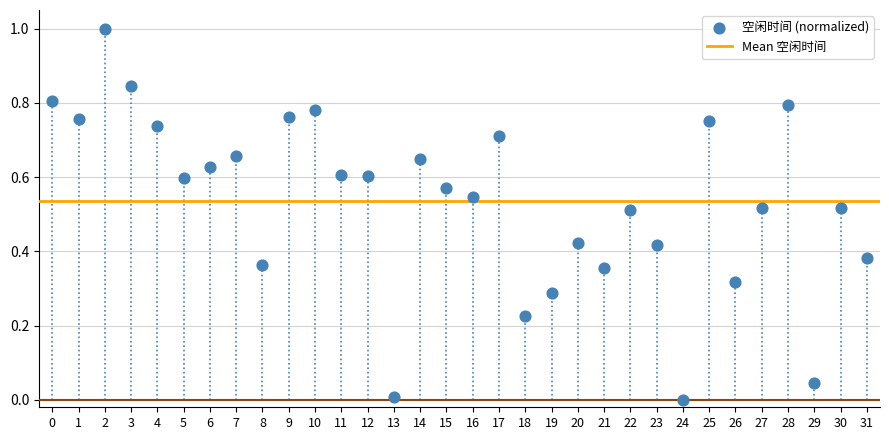

What is the range of Y values (max minus min)?

1.0